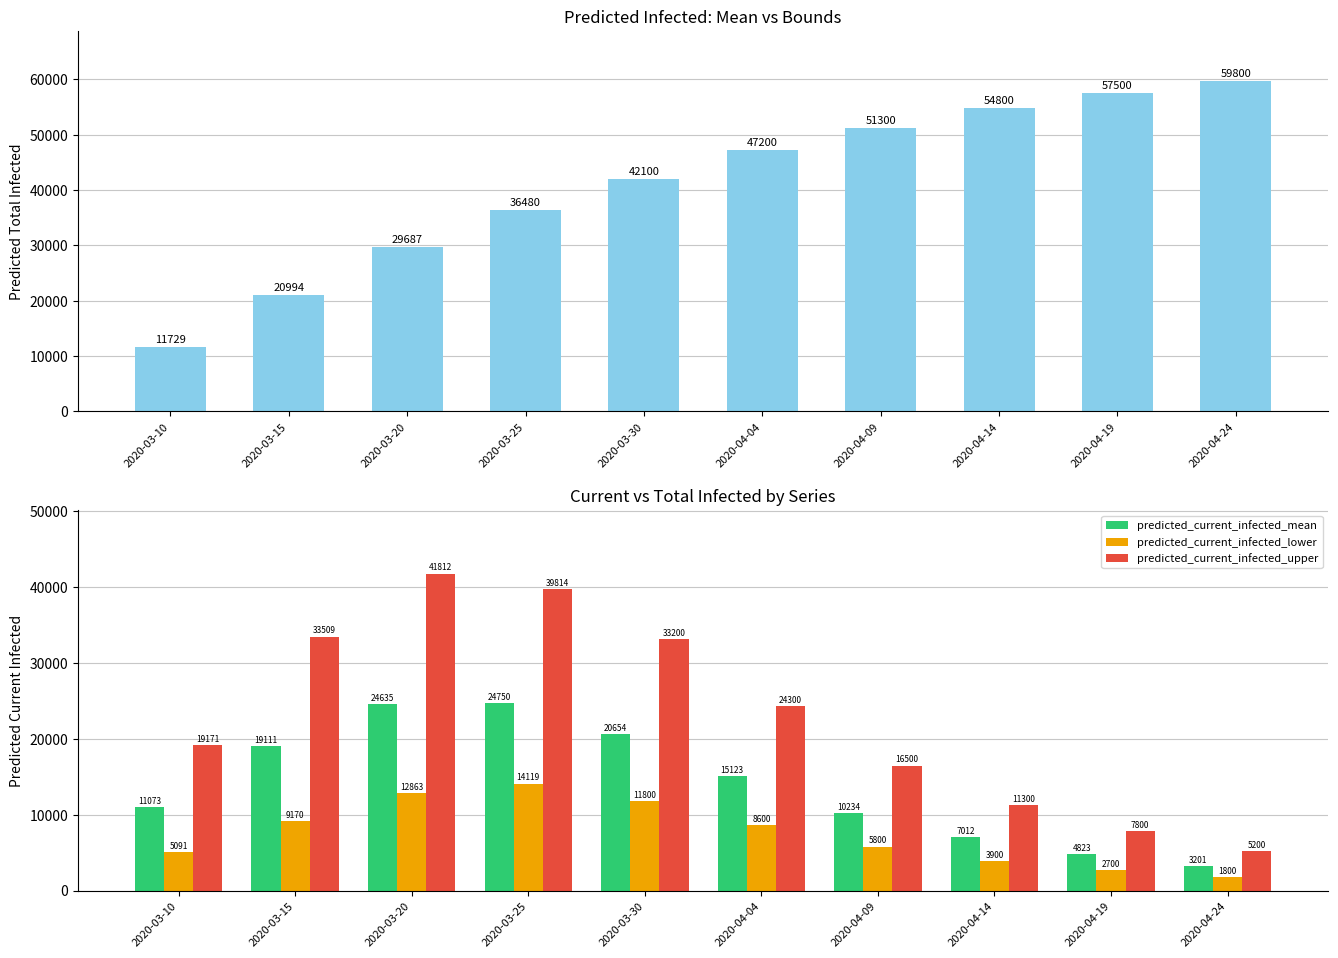

How many data points does each series have?

10